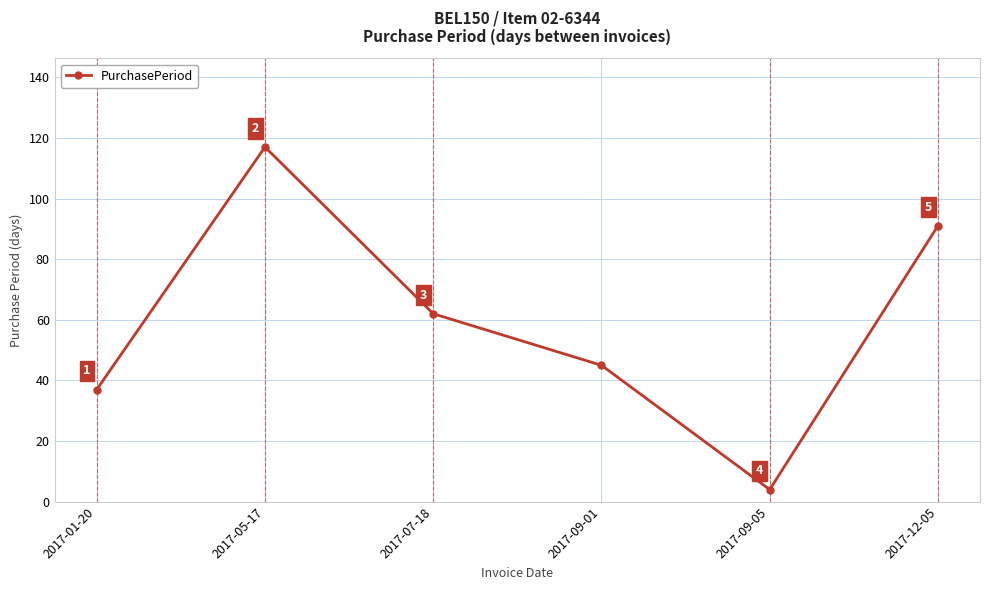

Reading left to right, what are all the values shown in this chart?

37	117	62	45	4	91